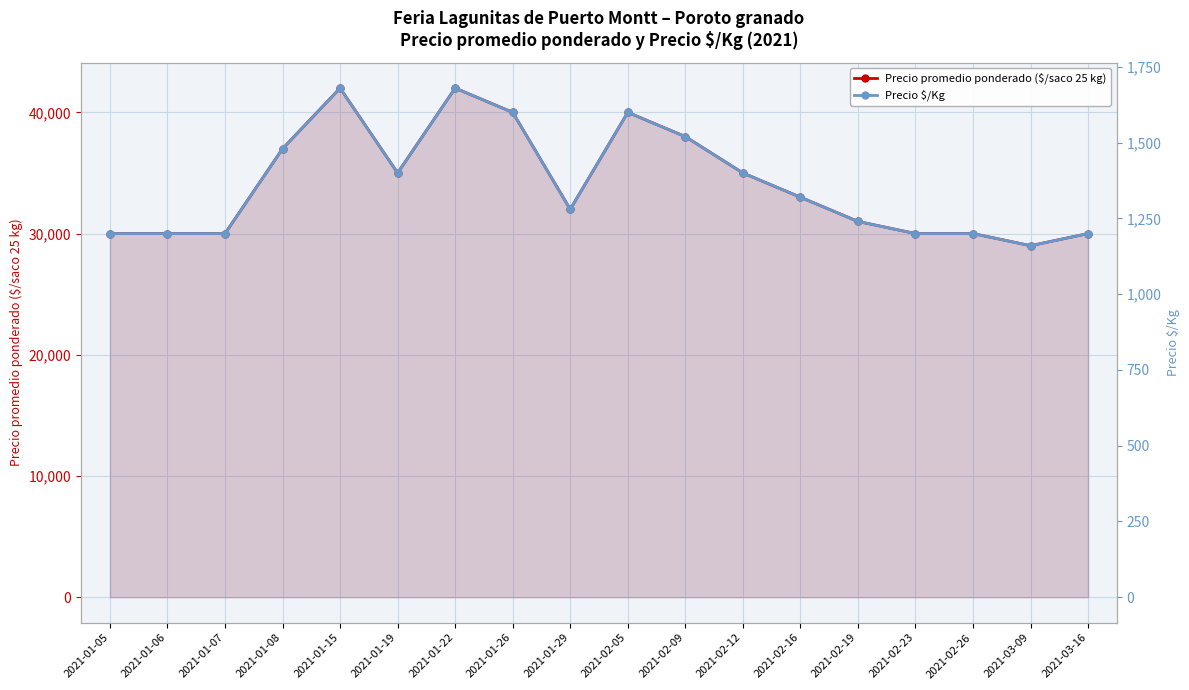

True or false: Precio $/Kg and Precio promedio ponderado ($/saco 25 kg) cross at least once.

False